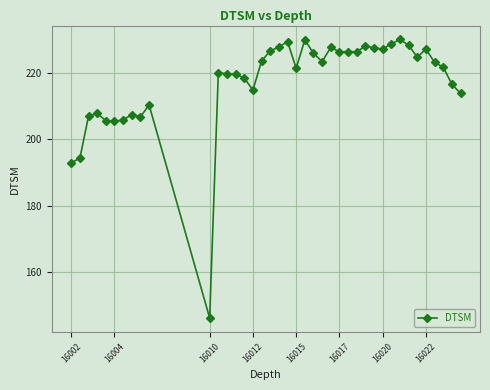

What is the minimum value shown in the chart?

146.0